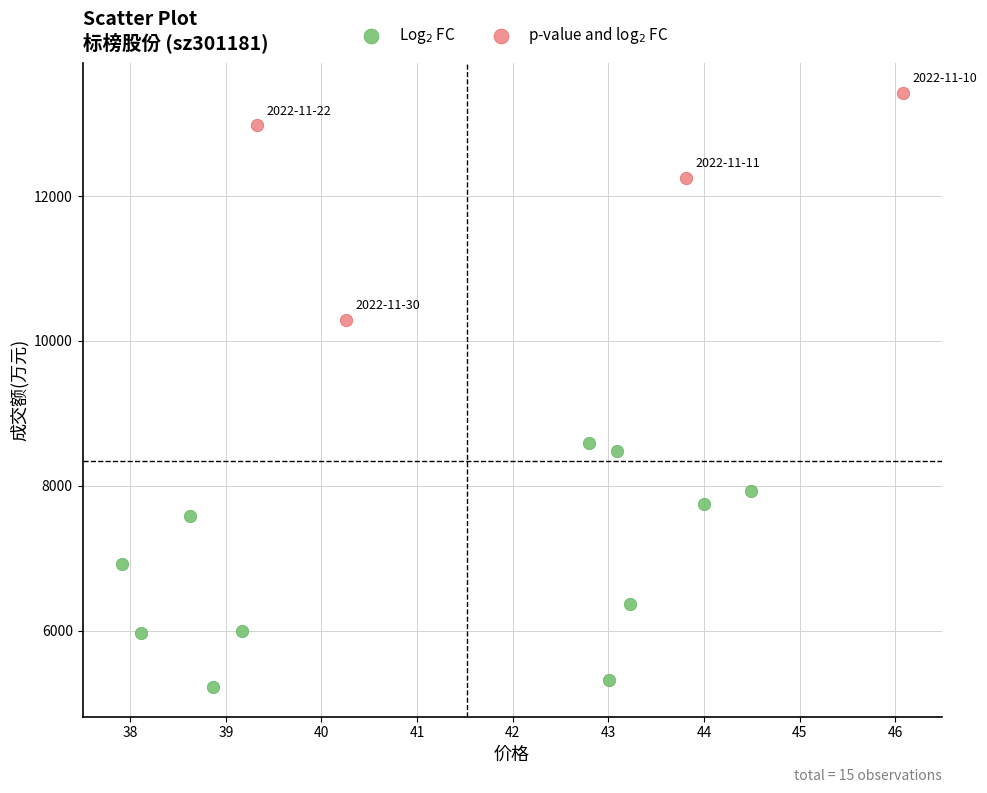

What are all the series names shown in the legend?

Log$_2$ FC, p-value and log$_2$ FC